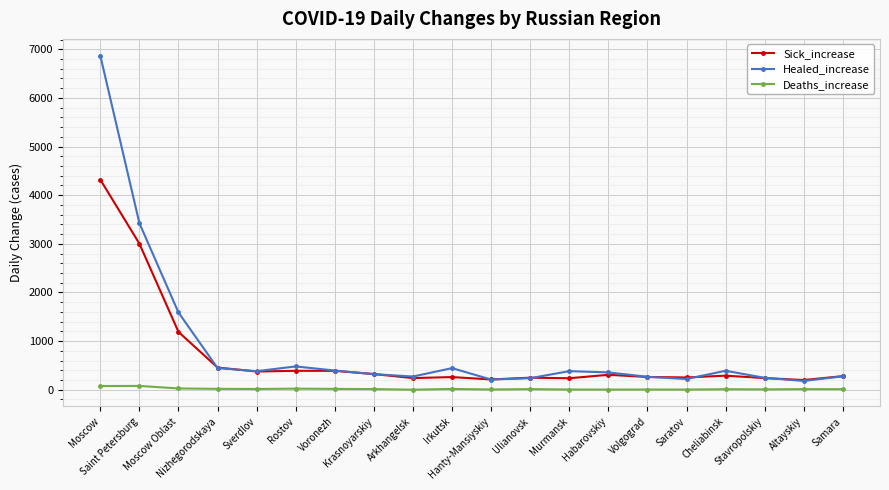

The Sick_increase series shows 260 at Irkutsk. True or false?

True